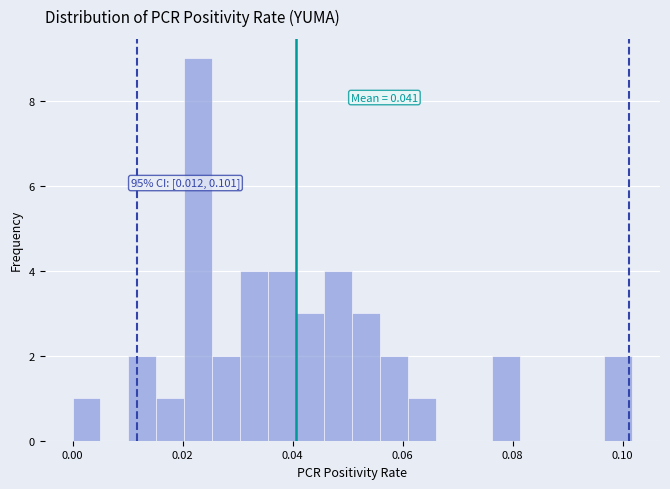

Read against the x-axis, roughly where is the centre of the tallest bar?

0.022